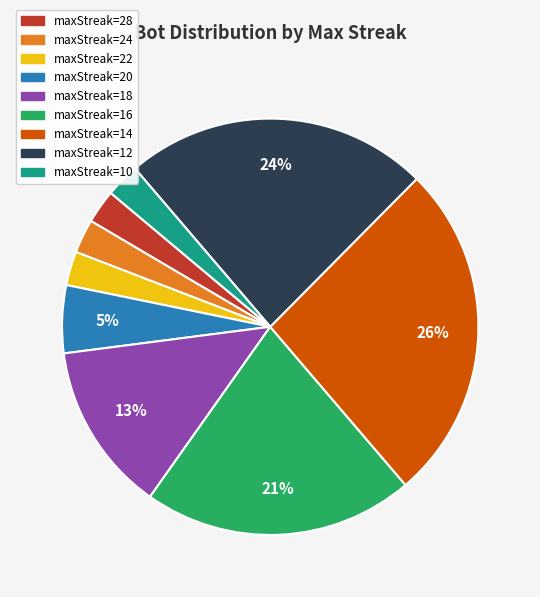

To the nearest percent, what portion does maxStreak=28 represent?

3%